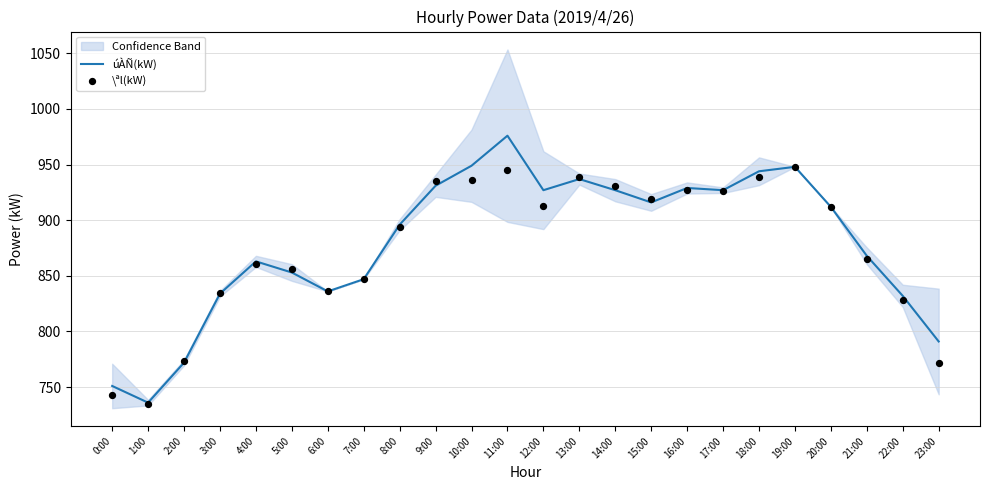

Is the value of úÀÑ(kW) at 11:00 greater than the value of \ªl(kW) at 5:00?

Yes